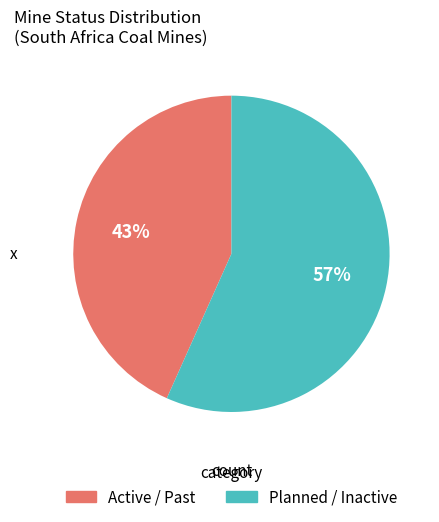

Count the number of slices in the pie.

2